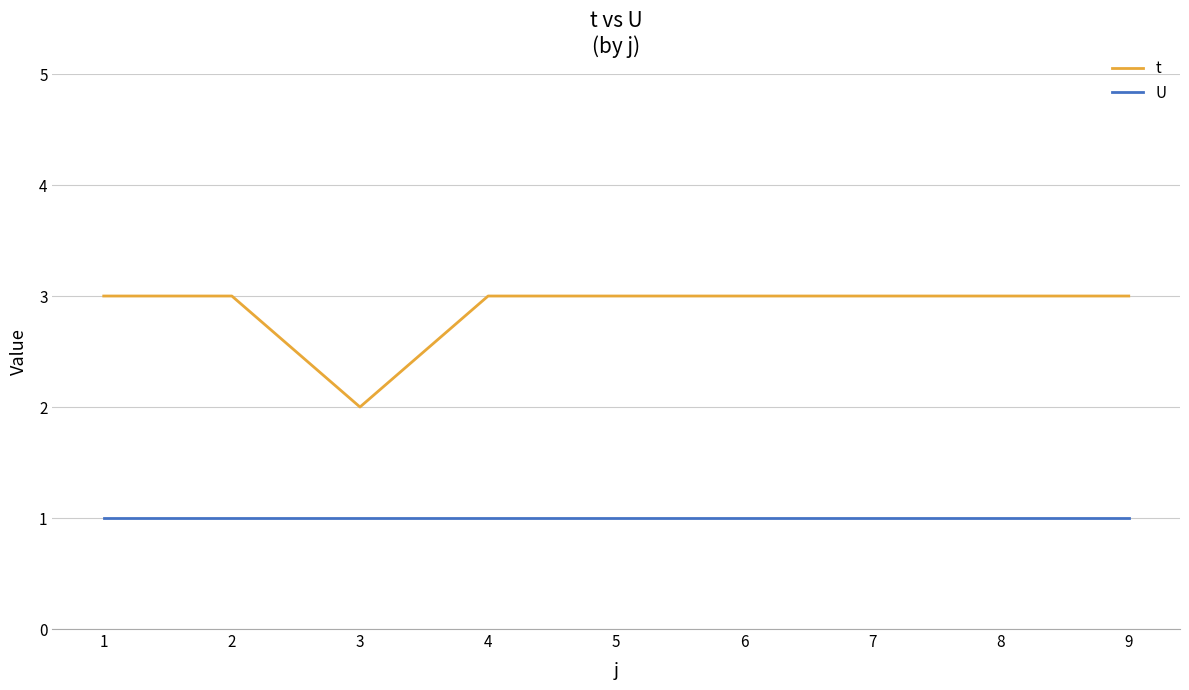

True or false: U and t cross at least once.

False